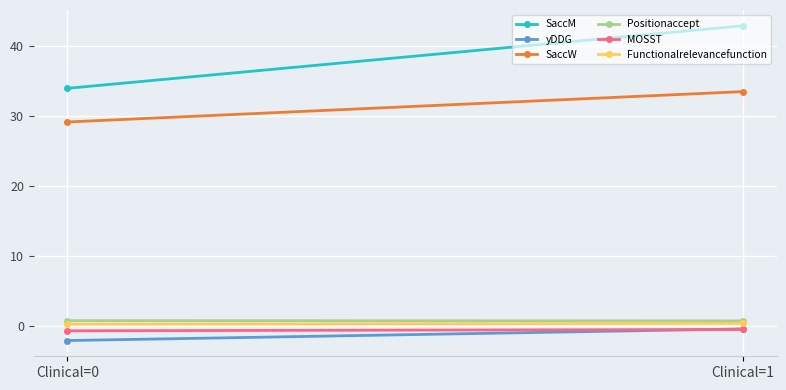

What are all the series names shown in the legend?

SaccM, yDDG, SaccW, Positionaccept, MOSST, Functionalrelevancefunction